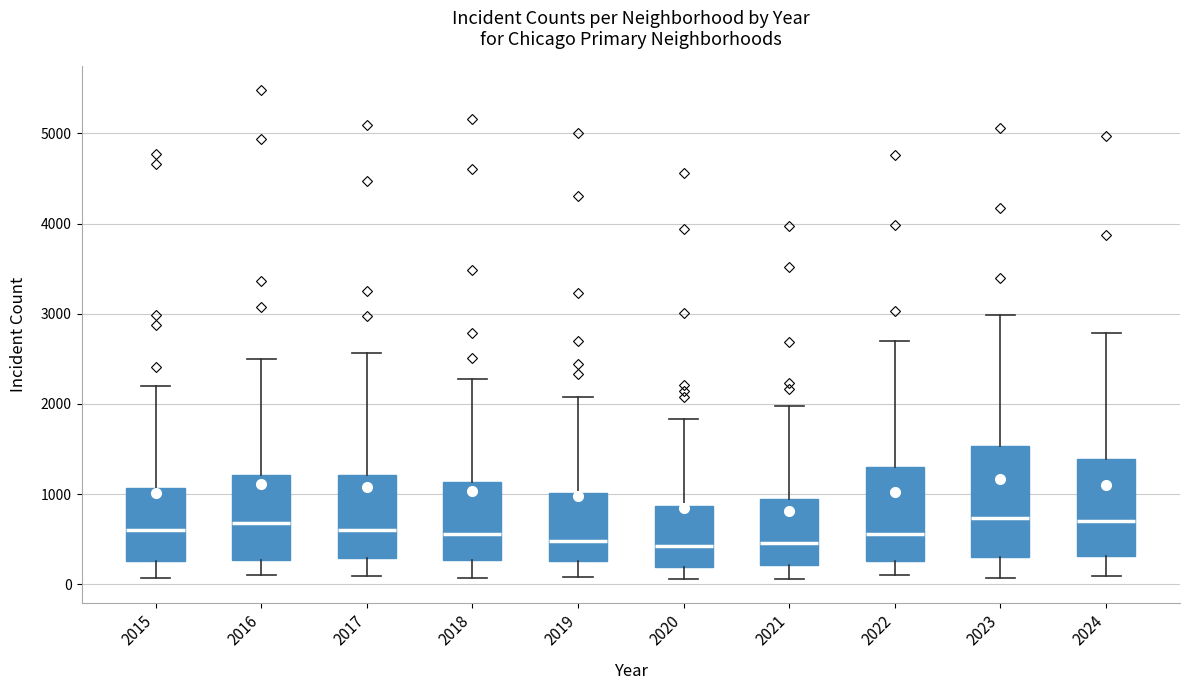

Where does the median line of the box at x = 2021 sit on the y-axis? The values are not printed on the chart, so give them approximately, as read against the axis.

500